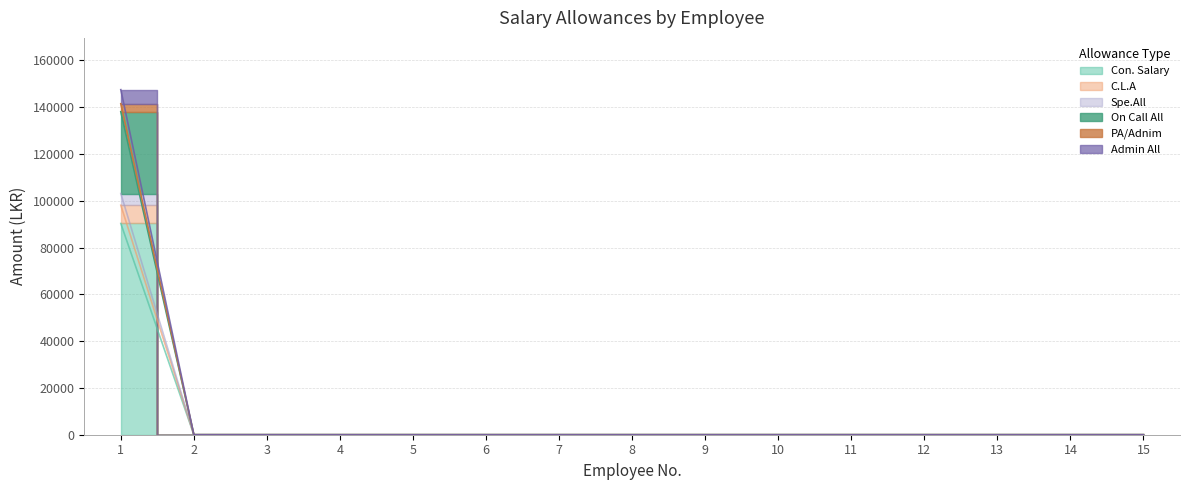

List the labels in order of Admin All value, largest first.

1, 2, 3, 4, 5, 6, 7, 8, 9, 10, 11, 12, 13, 14, 15